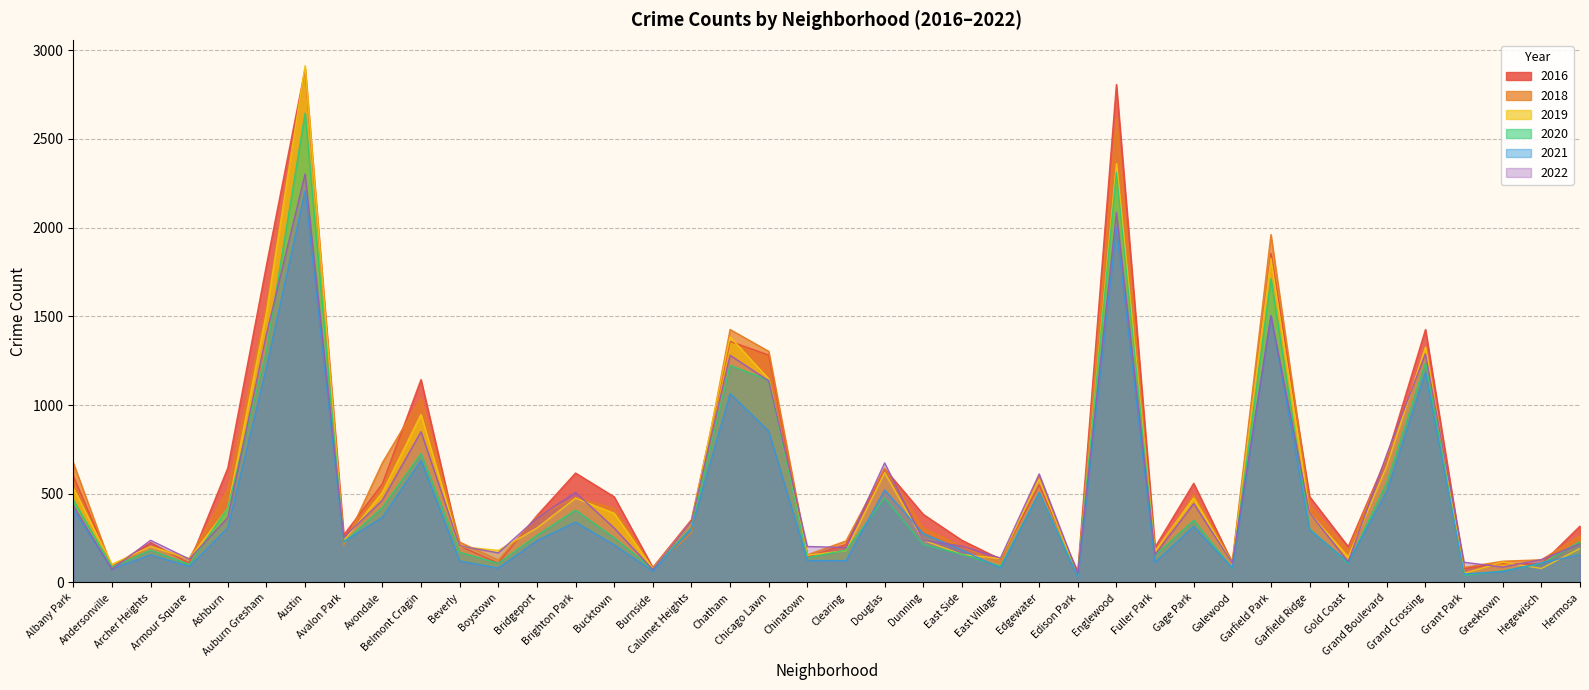

Rank the categories by 2016 value from highest to lowest.

Austin, Englewood, Garfield Park, Auburn Gresham, Grand Crossing, Chatham, Chicago Lawn, Belmont Cragin, Grand Boulevard, Ashburn, Douglas, Brighton Park, Albany Park, Gage Park, Avondale, Edgewater, Garfield Ridge, Bucktown, Dunning, Bridgeport, Calumet Heights, Hermosa, Avalon Park, East Side, Archer Heights, Clearing, Beverly, Gold Coast, Fuller Park, Chinatown, East Village, Galewood, Armour Square, Boystown, Greektown, Hegewisch, Andersonville, Burnside, Grant Park, Edison Park